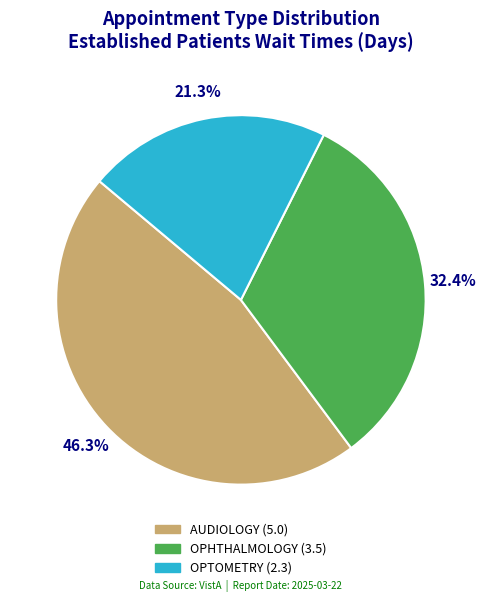

Does AUDIOLOGY account for over 50% of the chart?

No